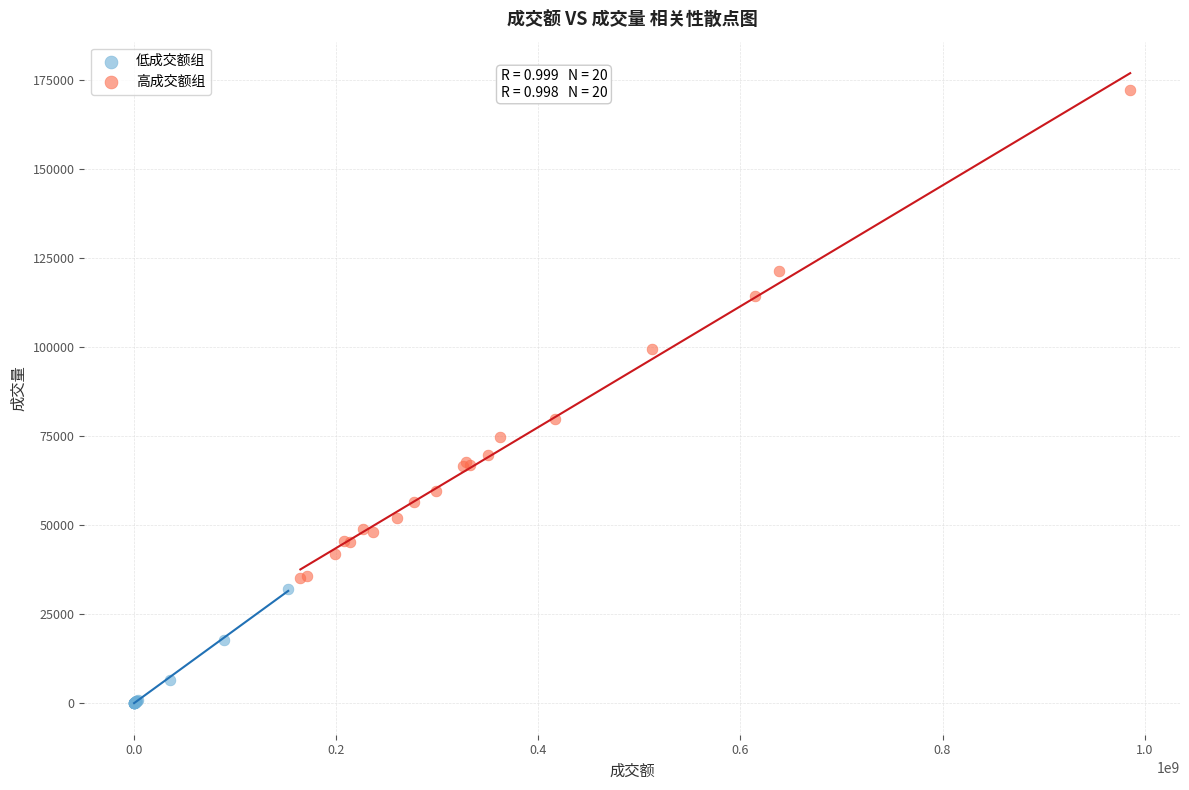

Which series reaches the minimum Y coordinate?

低成交额组